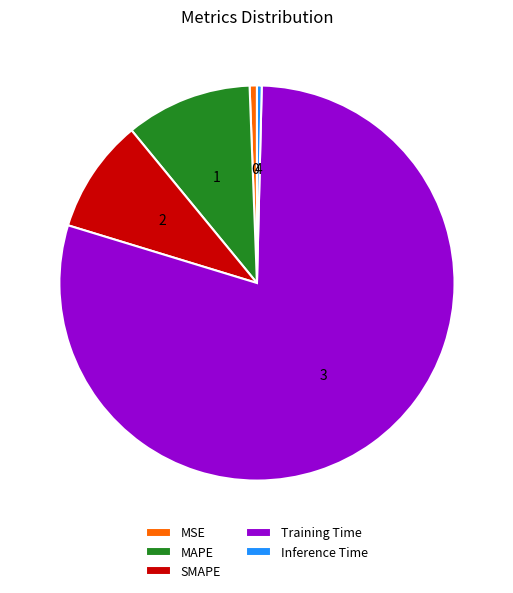

Which slice is the largest?

Training Time